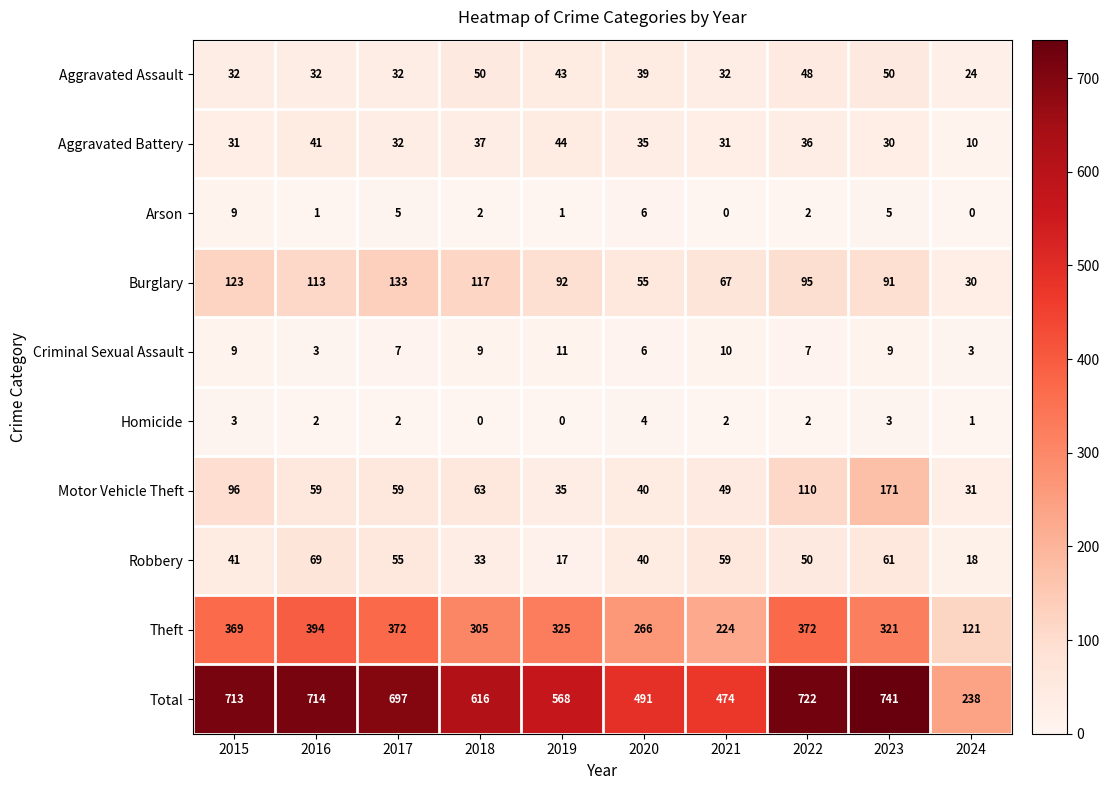

The Arson series shows 1 at 2016. True or false?

True